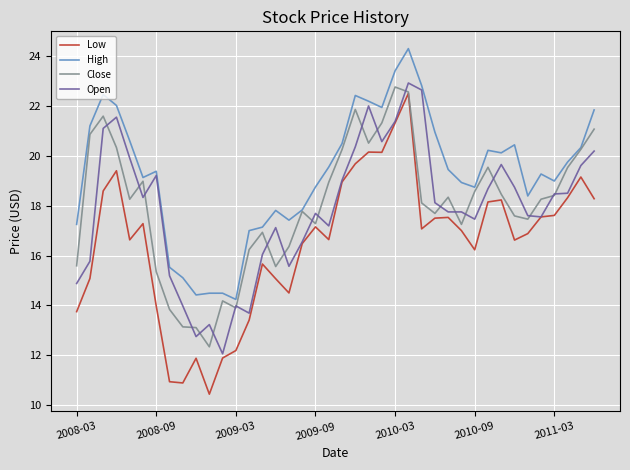

True or false: High and Low cross at least once.

False